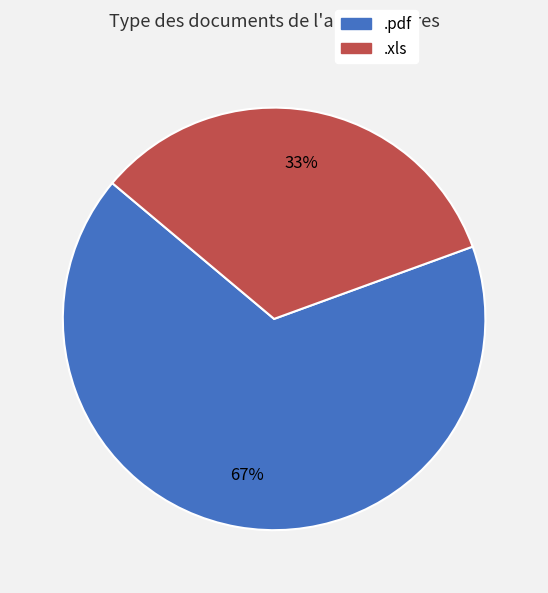

To the nearest percent, what is the combined percentage of .xls and .pdf?

100%